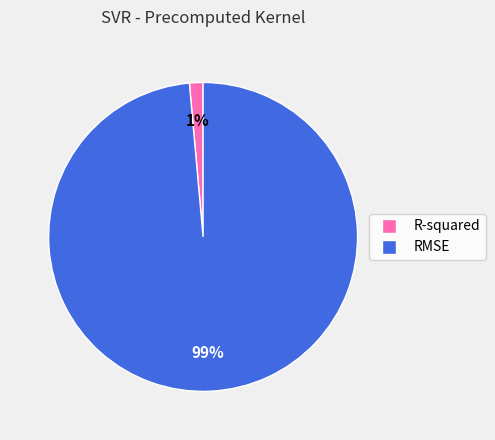

Combined, do R-squared and RMSE account for over 50%?

Yes